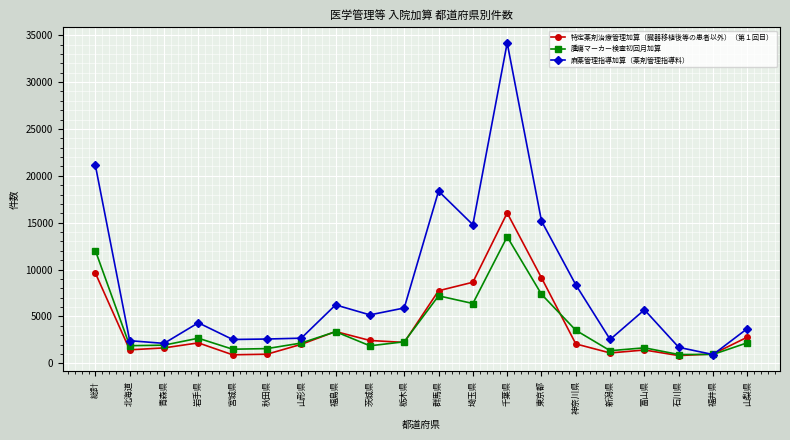

What is the approximate value of 麻薬管理指導加算（薬剤管理指導料） at 新潟県?

2547